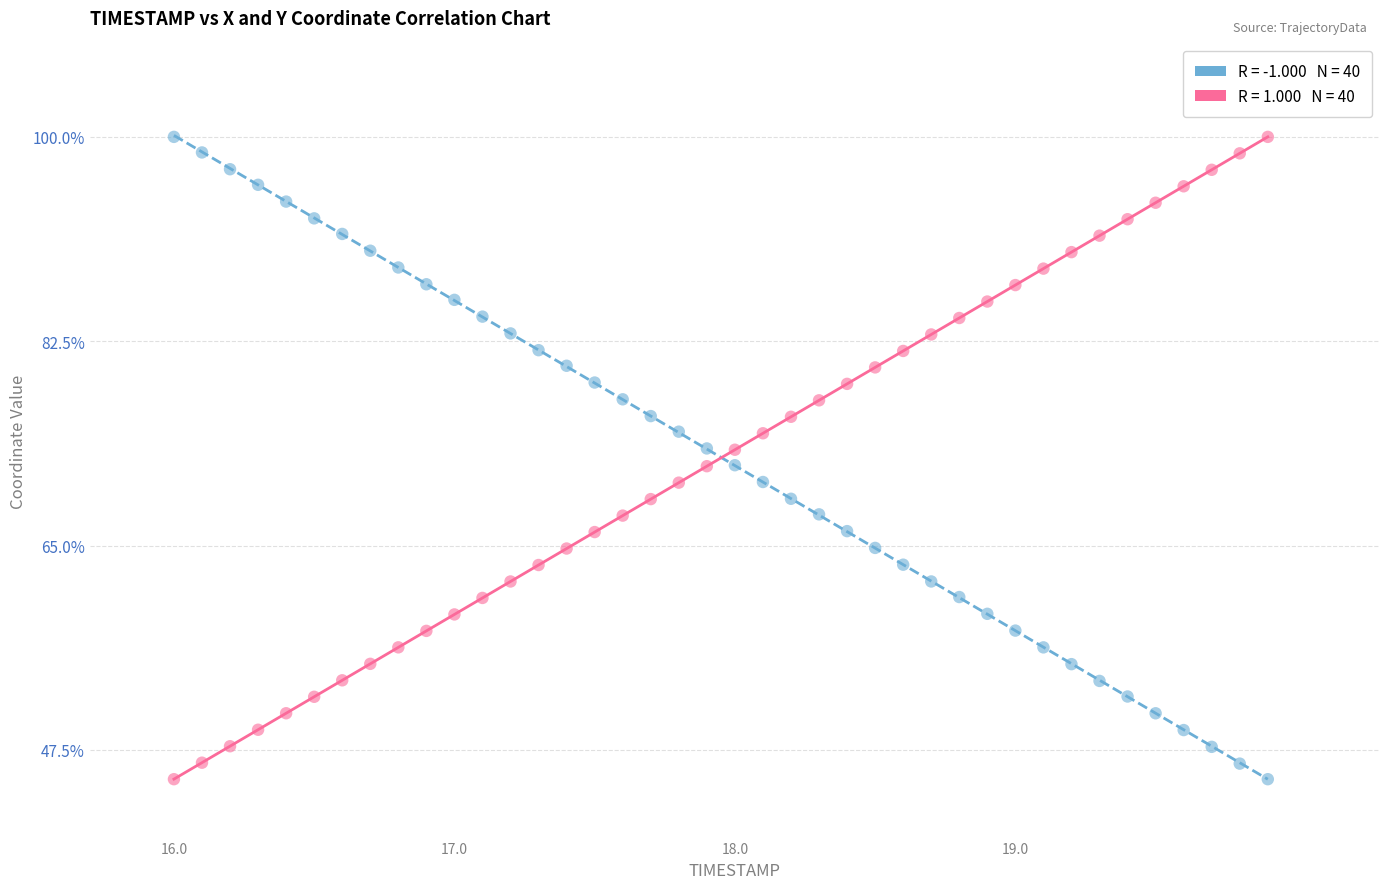

Across all data points, what is the range of Y values (max minus min)?

55.0